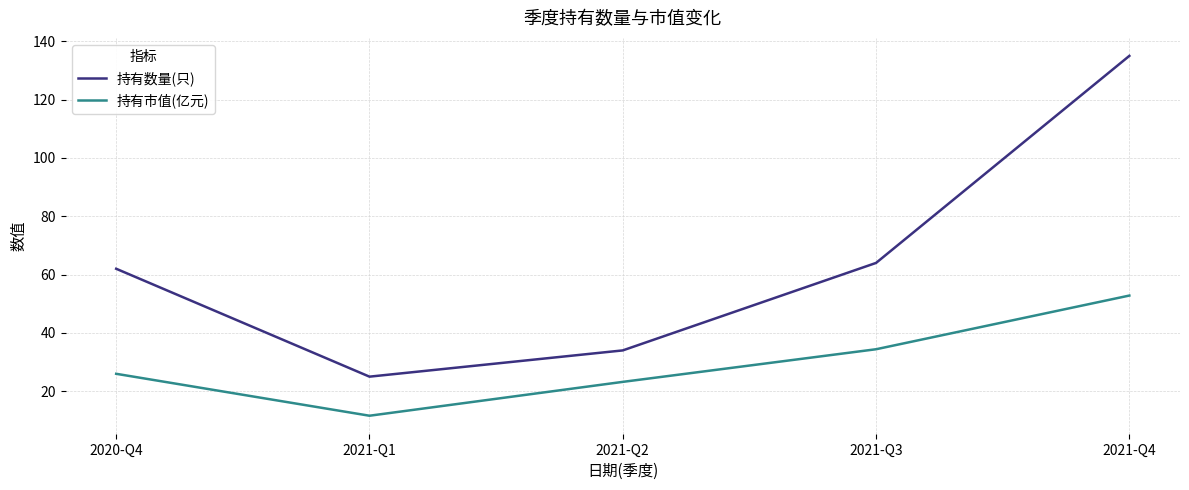

Reading right to left, list all the values displayed in this chart.

持有数量(只): 135.0	64.0	34.0	25.0	62.0
持有市值(亿元): 52.8	34.4	23.2	11.6	26.0